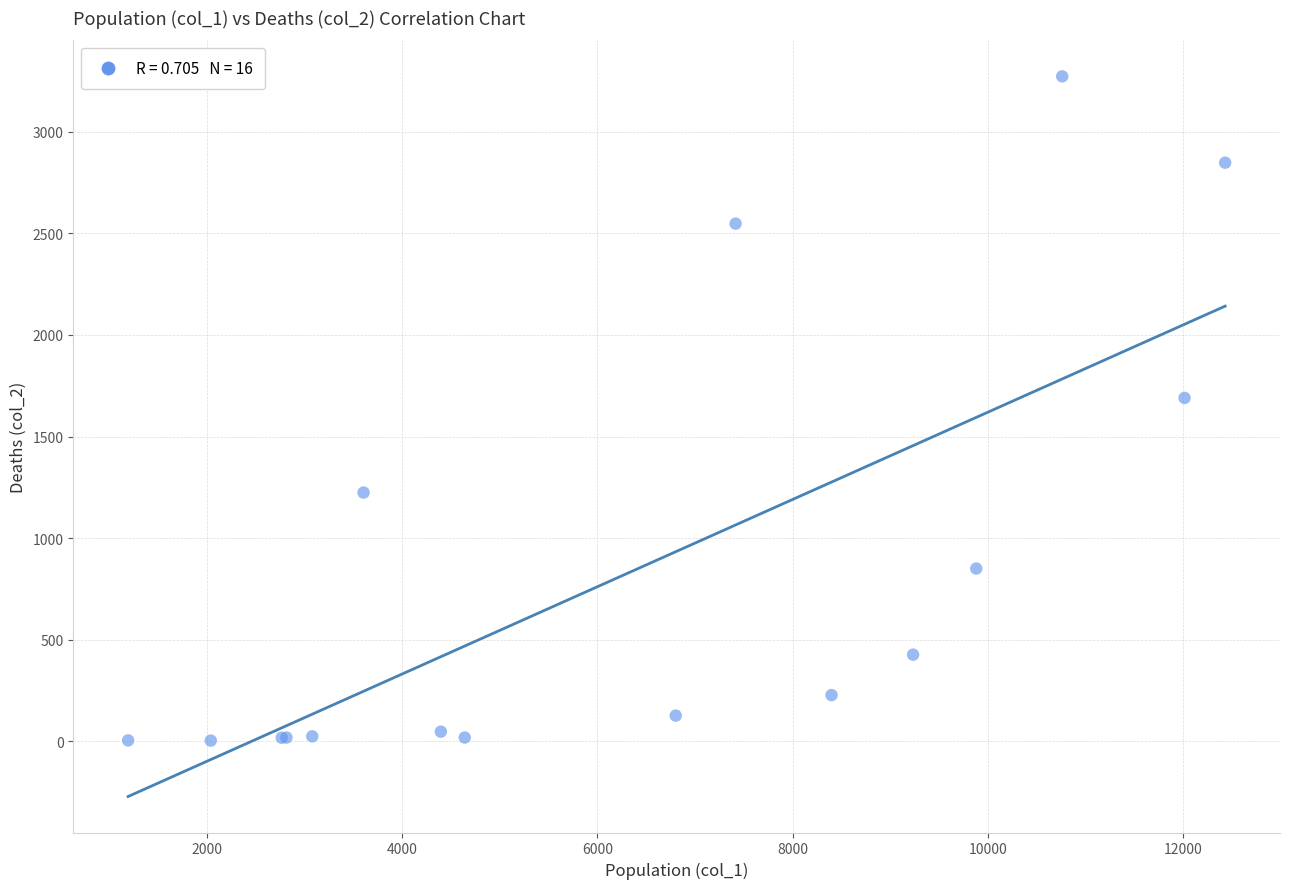

What Y value in the scatter plot is closest to 1638?

1690